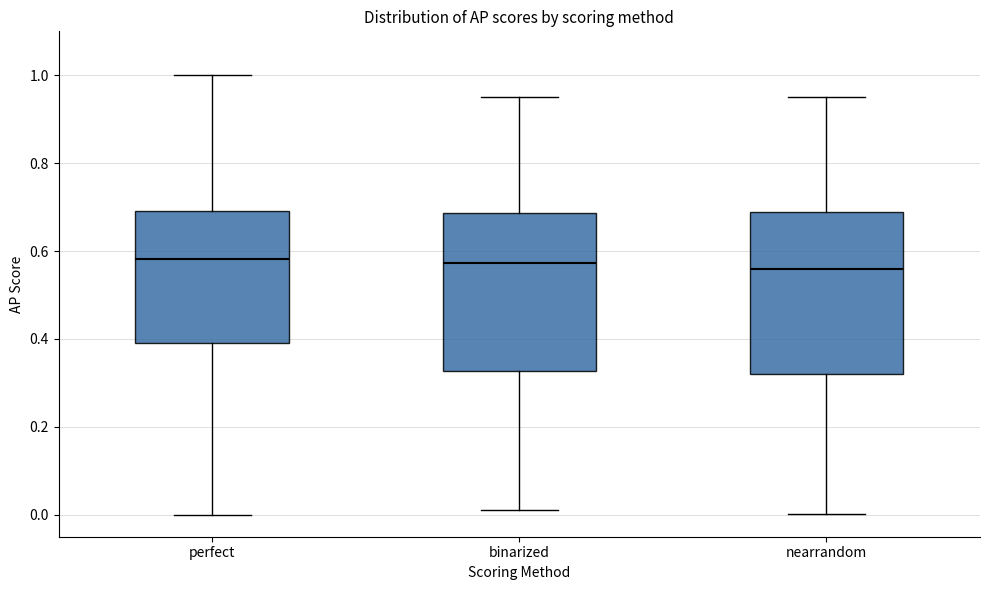

Where does the lower whisker of the box for perfect end on the y-axis? The values are not printed on the chart, so give them approximately, as read against the axis.

0.00